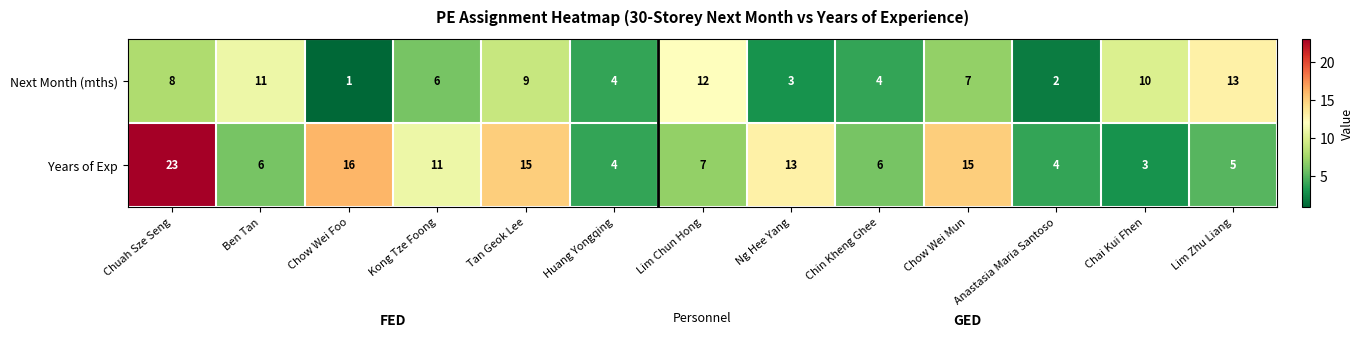

What is the spread (max minus min) of values at Chin Kheng Ghee?

2